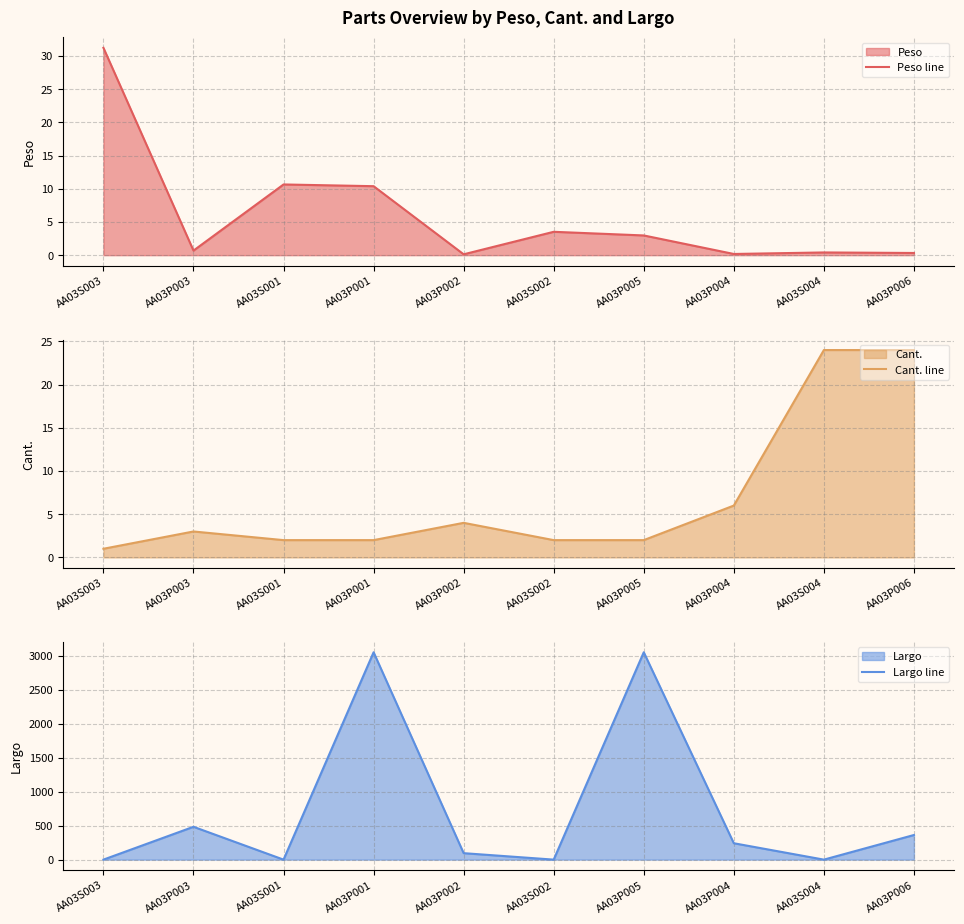

What is the label of the 4th point from the left?

AA03P001